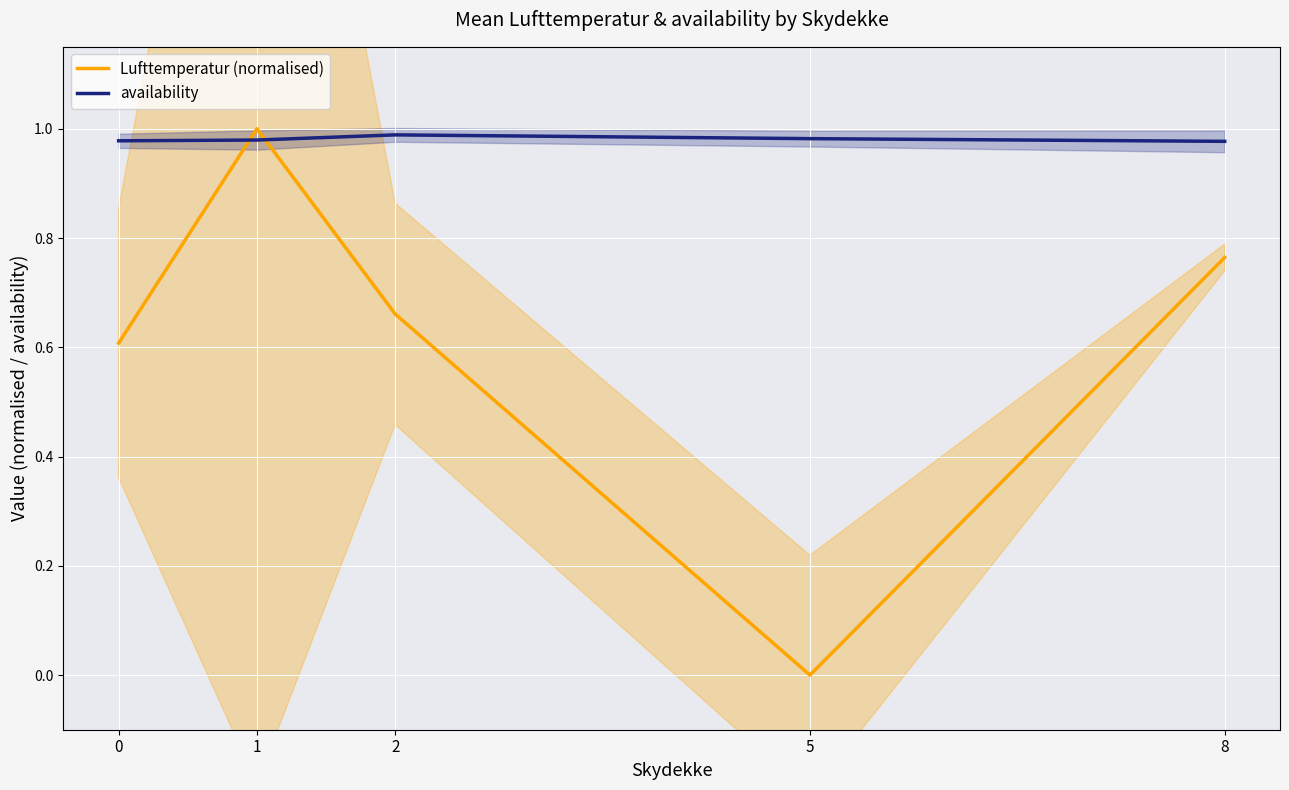

At which label does Lufttemperatur (normalised) reach its peak?

1